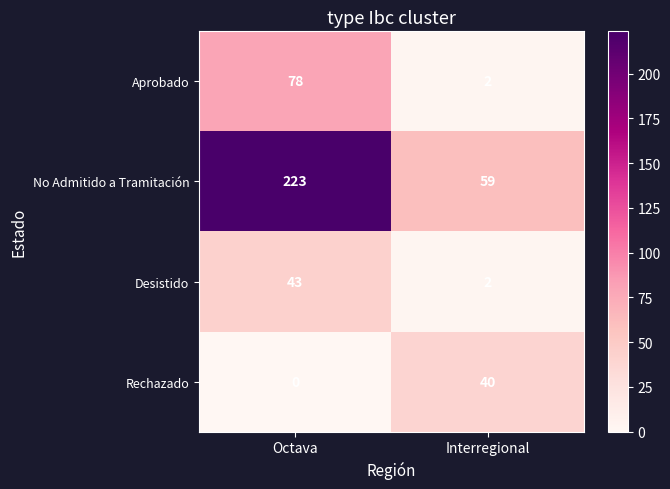

True or false: No Admitido a Tramitación has a value of 84 at Octava.

False